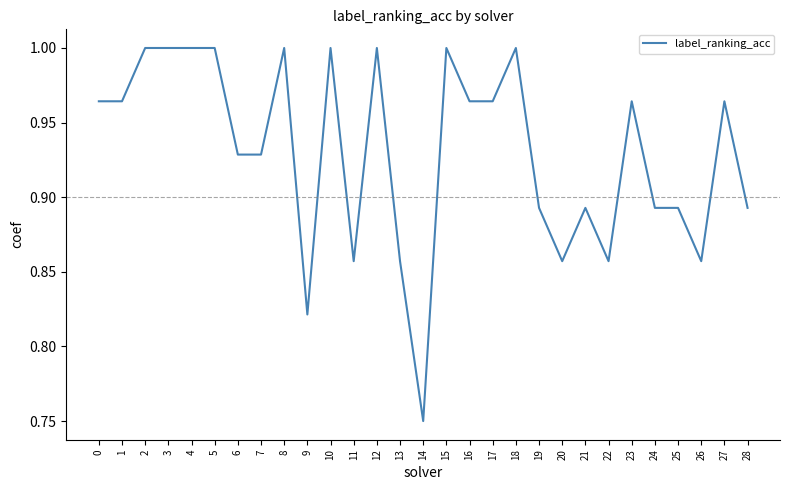

True or false: the data shows 0.6 at 15.

False